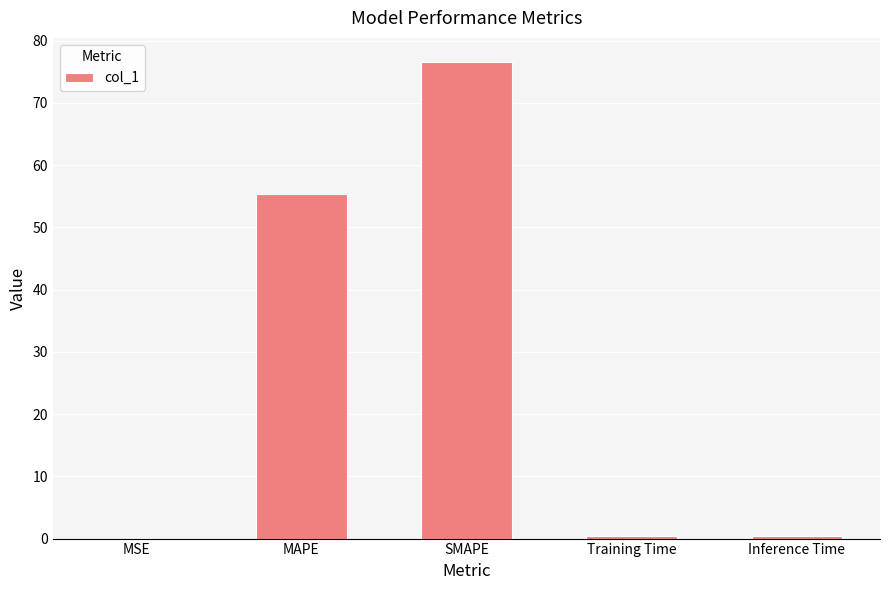

The value at MSE is 0.0. True or false?

True